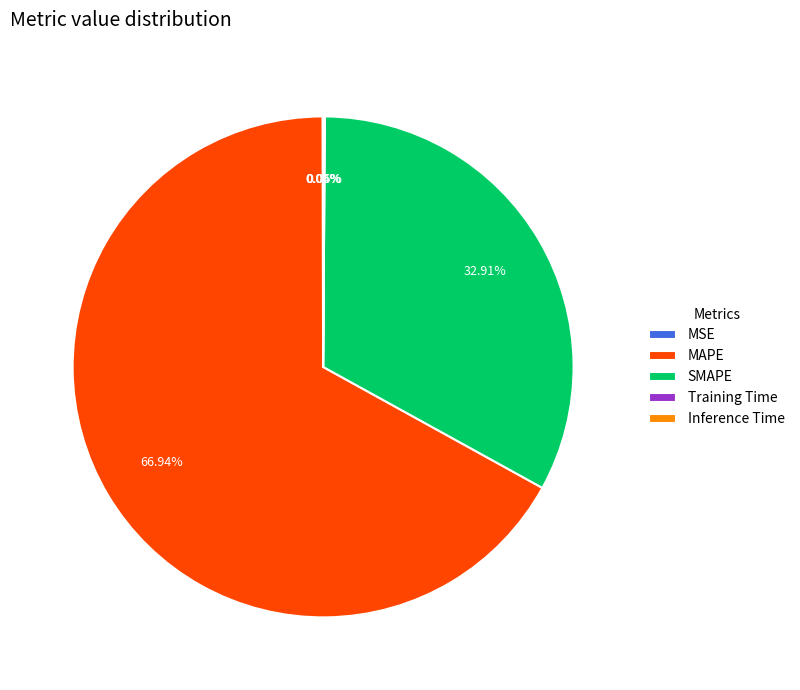

Is there a majority slice in this chart?

Yes